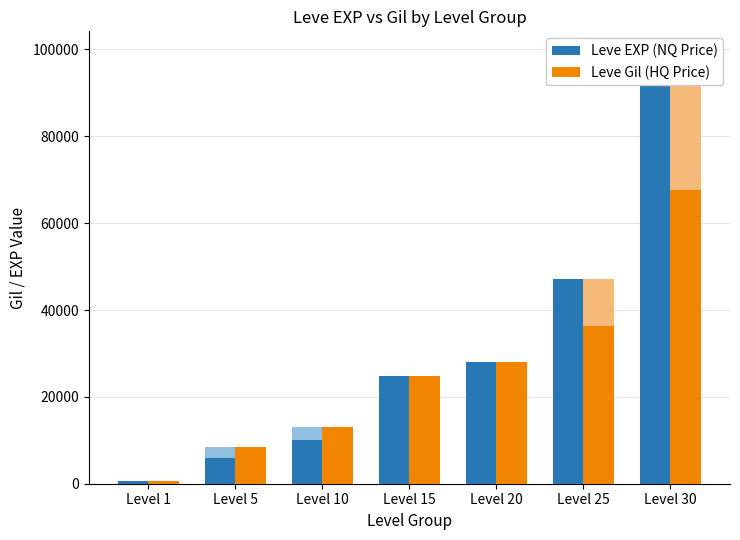

Are the bars horizontal?

No